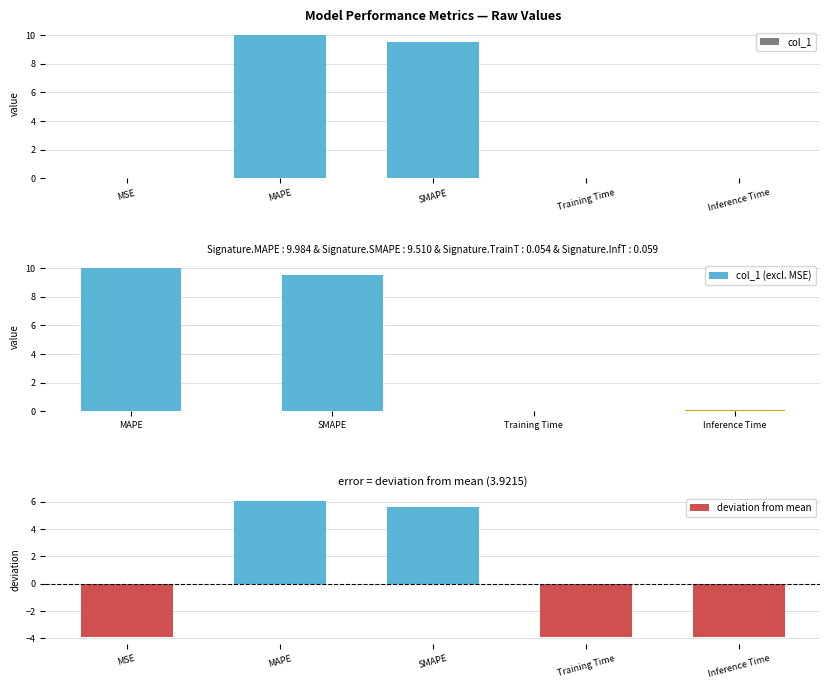

What is the label of the 5th bar from the right?

MSE